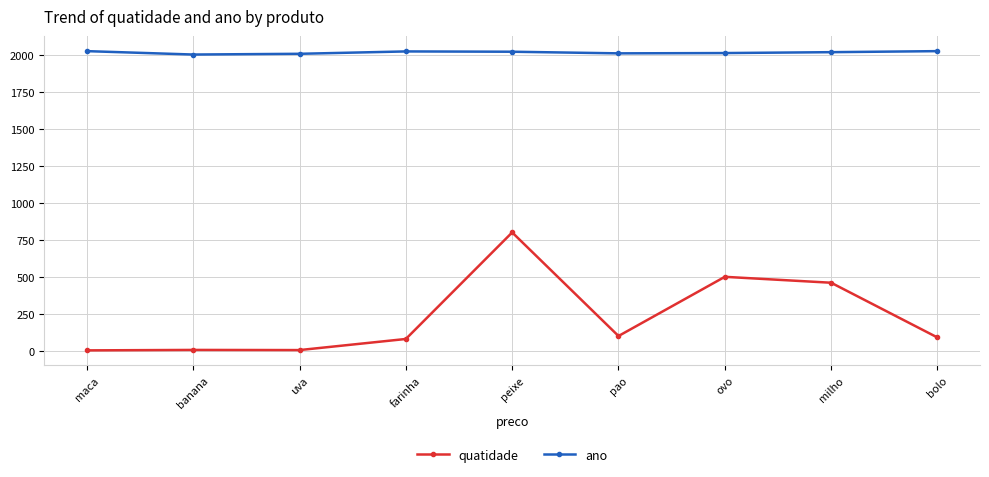

What is the maximum value for ano?

2025